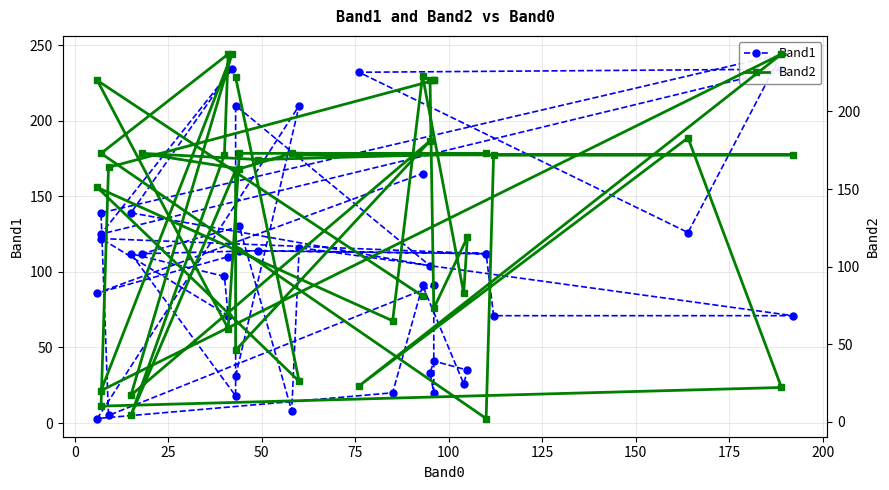

True or false: Band2 and Band1 cross at least once.

True